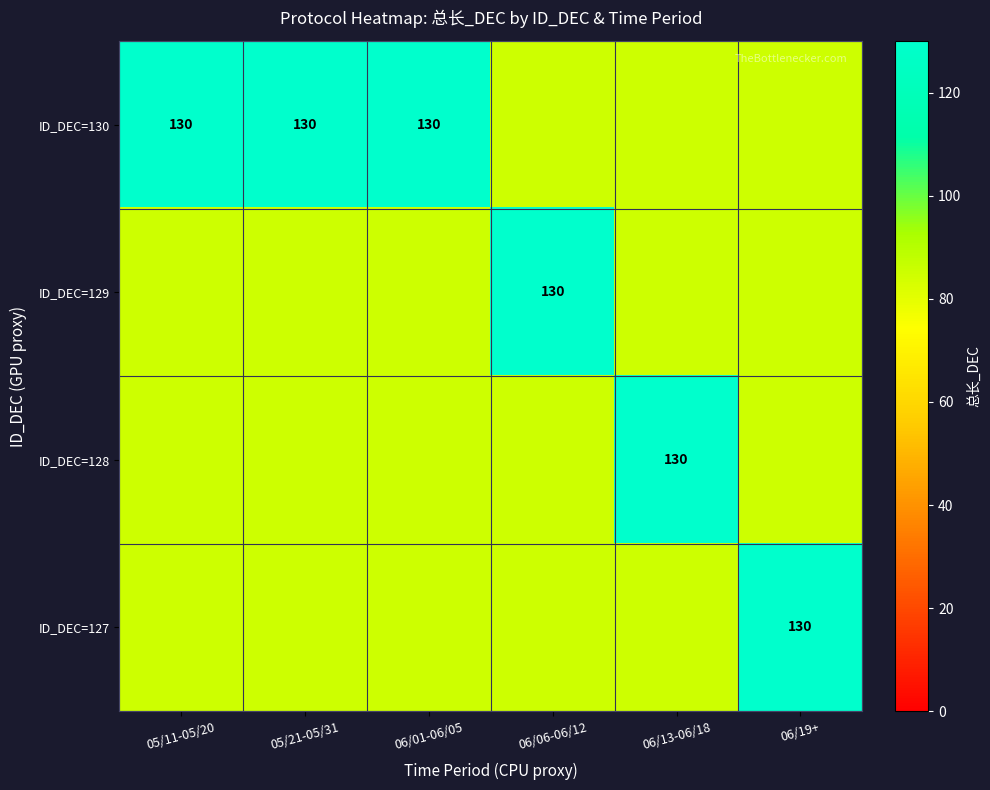

The value of ID_DEC=130 at 05/11-05/20 is 32. True or false?

False